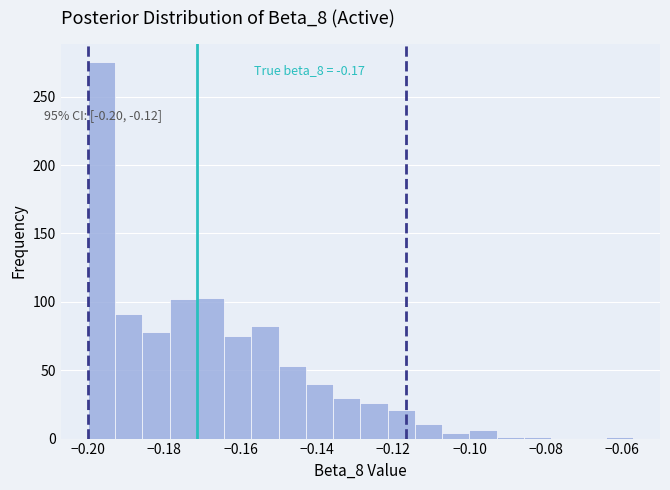

Read against the x-axis, roughly where is the centre of the tallest bar?

-0.196